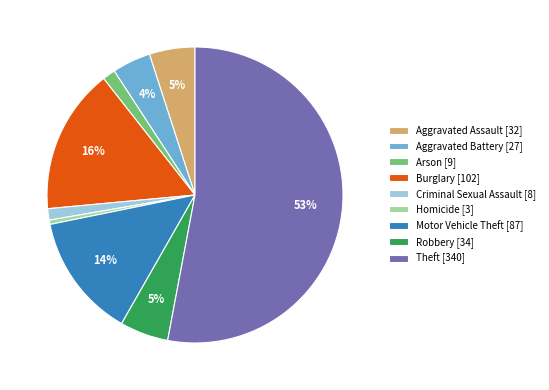

Is it true that Criminal Sexual Assault [8] is 1% of the pie?

True